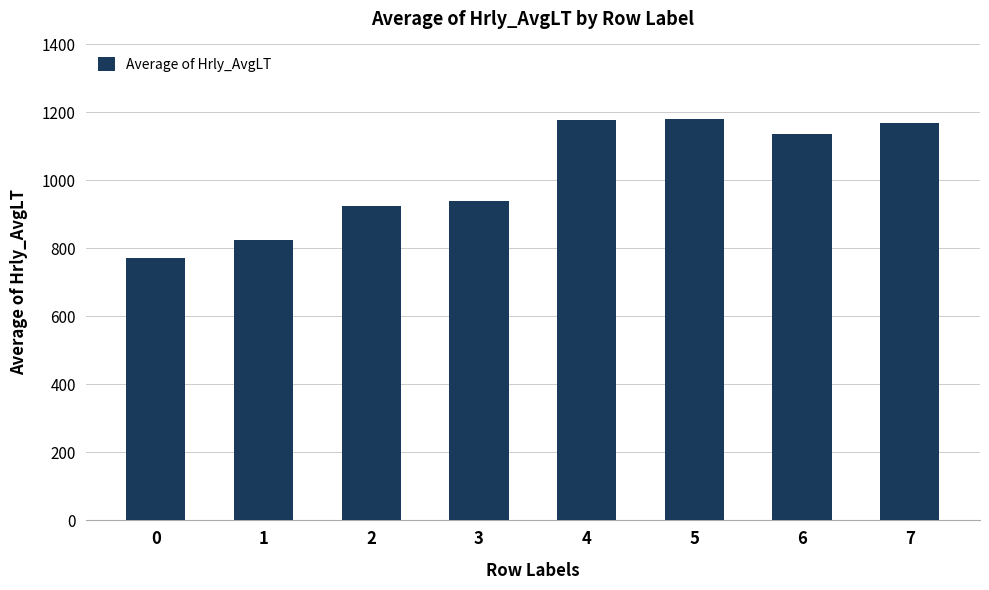

The chart shows a value of 1914.9 at 5. True or false?

False